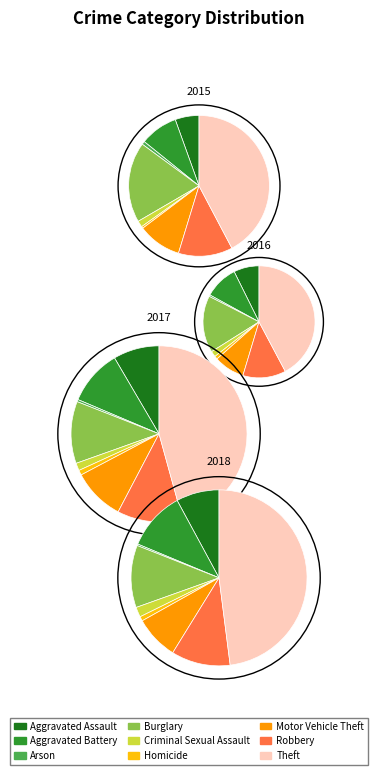

What percentage do Homicide and Aggravated Battery together represent?

9.1%